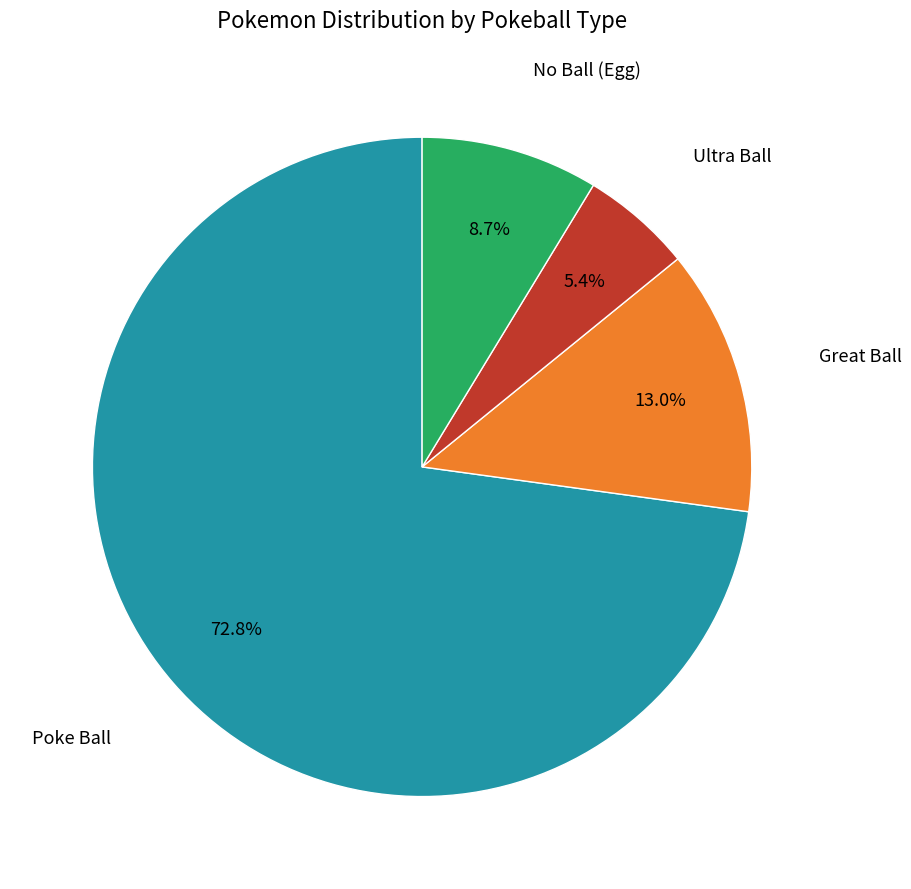

How many segments does this pie chart have?

4